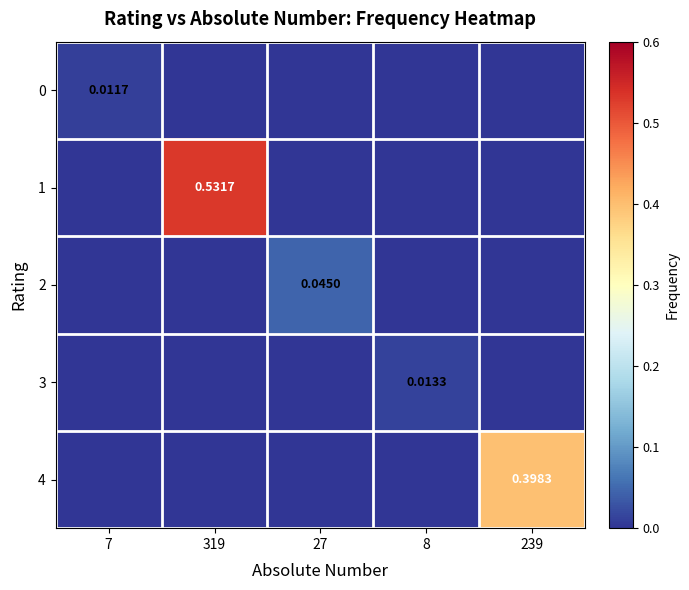

Is the value of 3 at 7 greater than the value of 1 at 319?

No